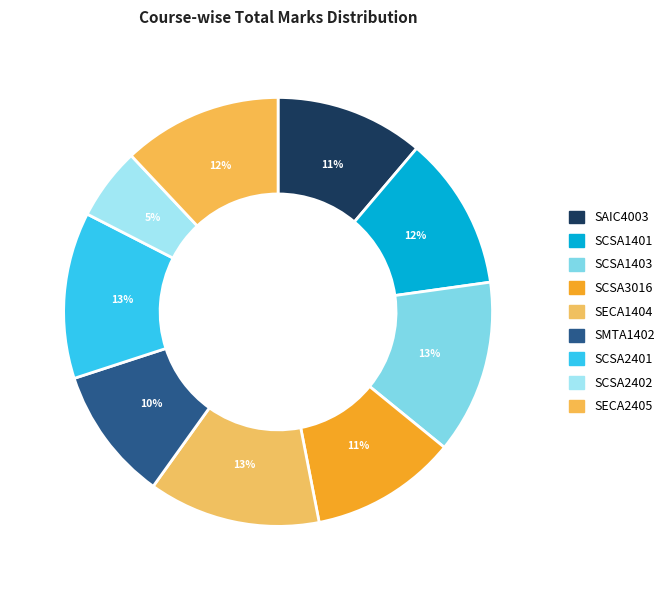

How much of the chart is everything except SAIC4003?

88.8%